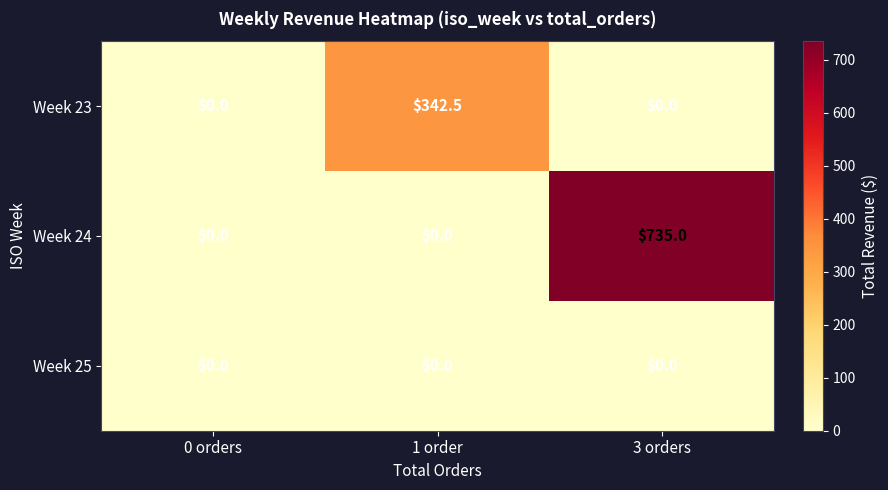

Which series has the largest range (max minus min)?

Week 24